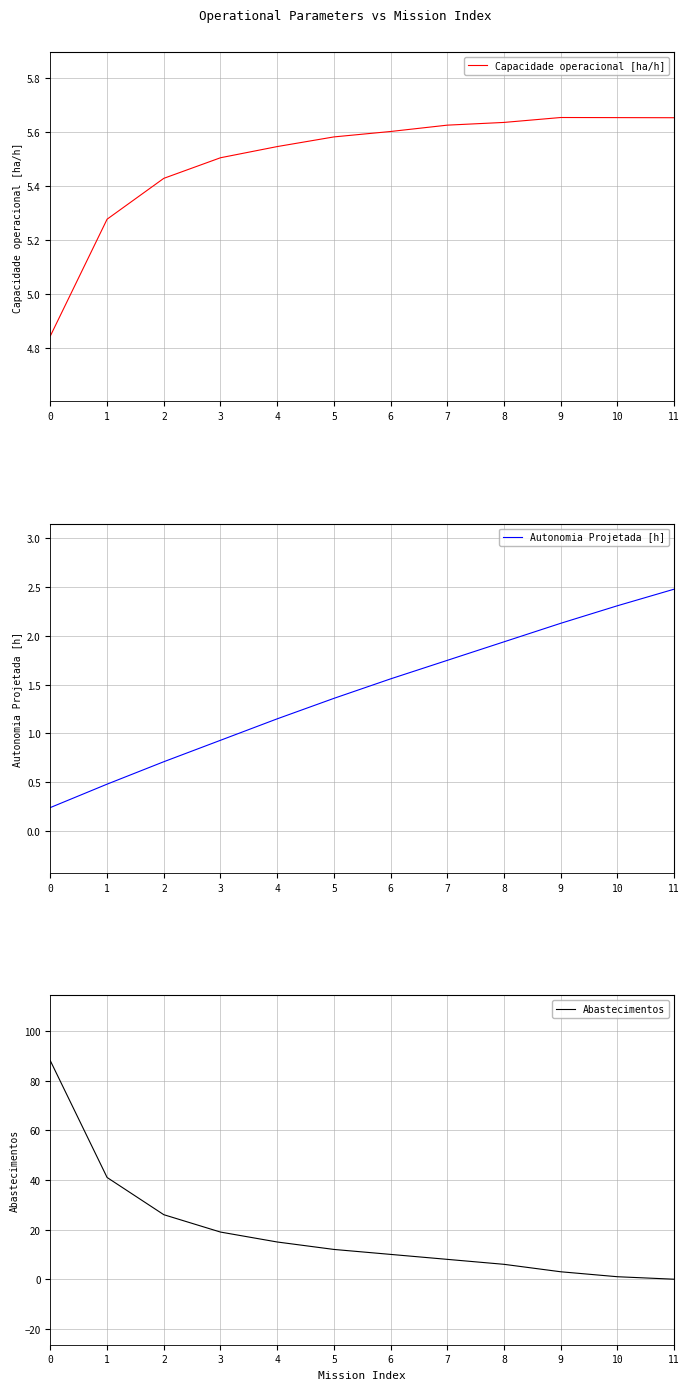

Which label corresponds to the smallest value in the chart?

11